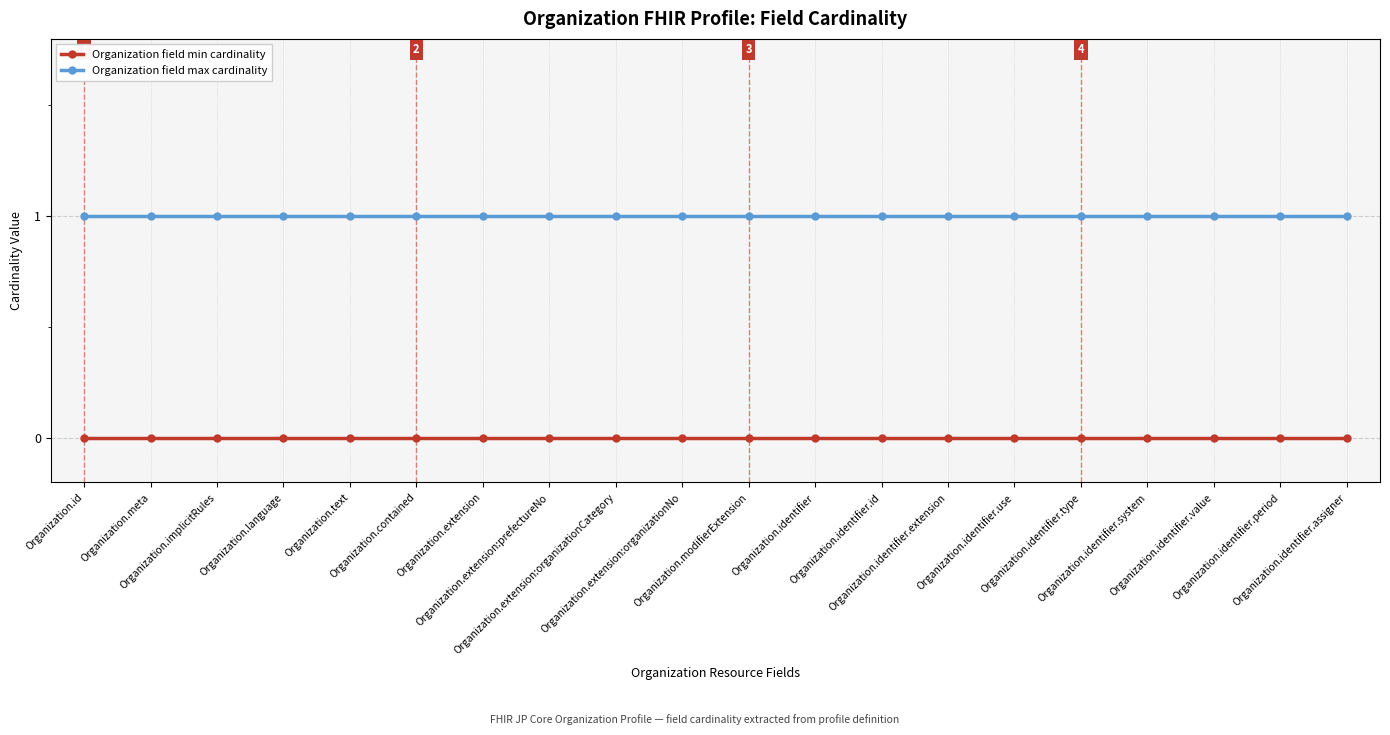

True or false: Organization field min cardinality and Organization field max cardinality cross at least once.

False